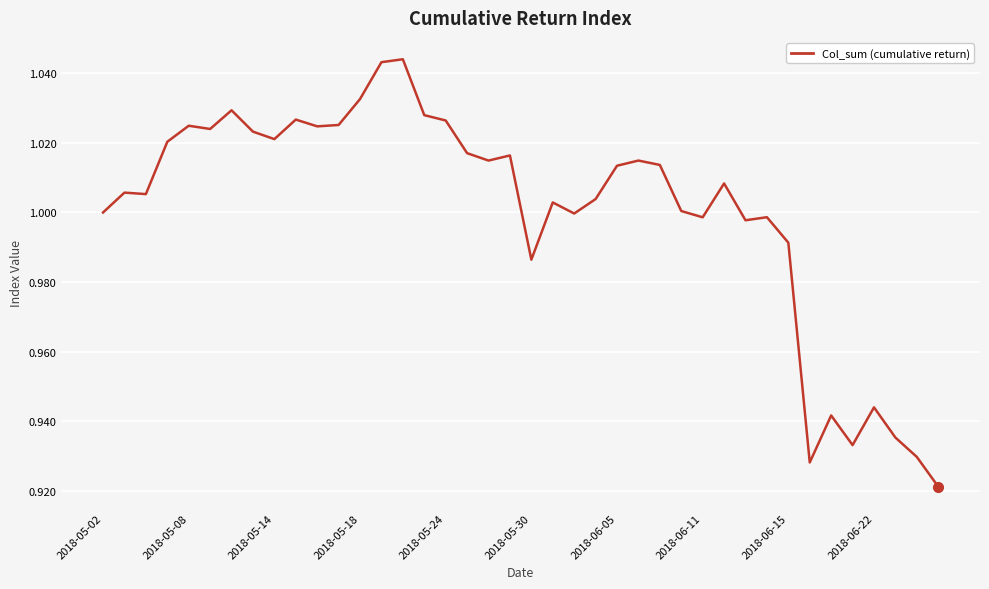

The value at 2018-06-15 is 0.7. True or false?

False